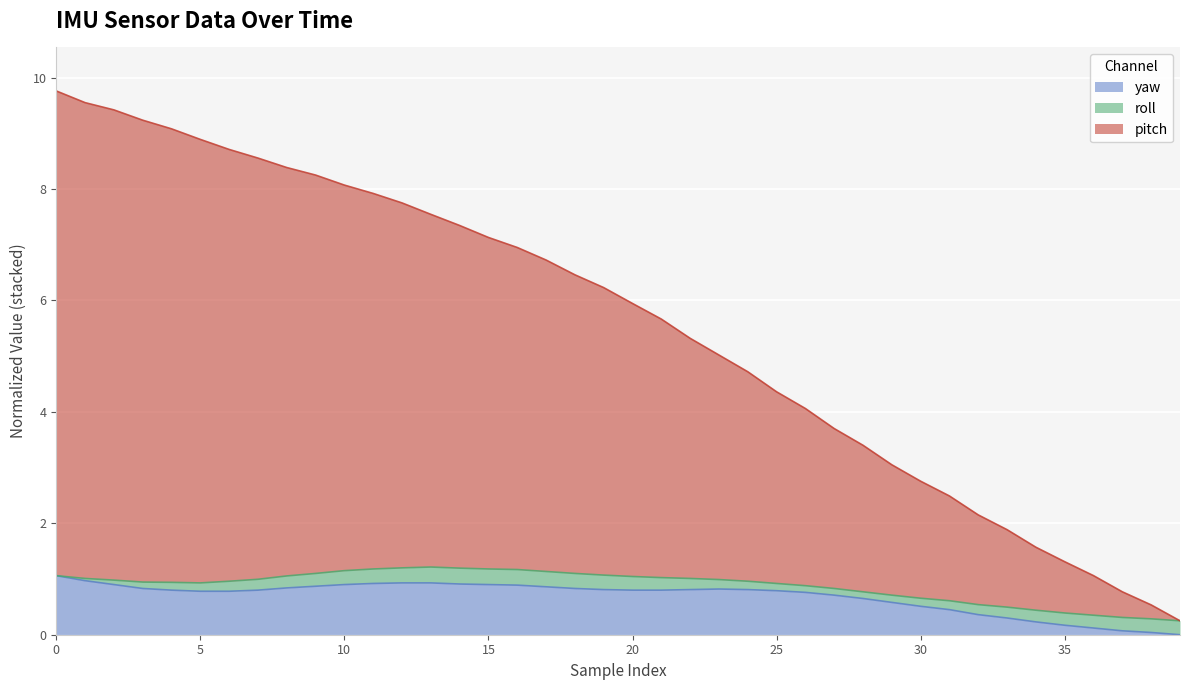

What is the maximum value for yaw?

1.1